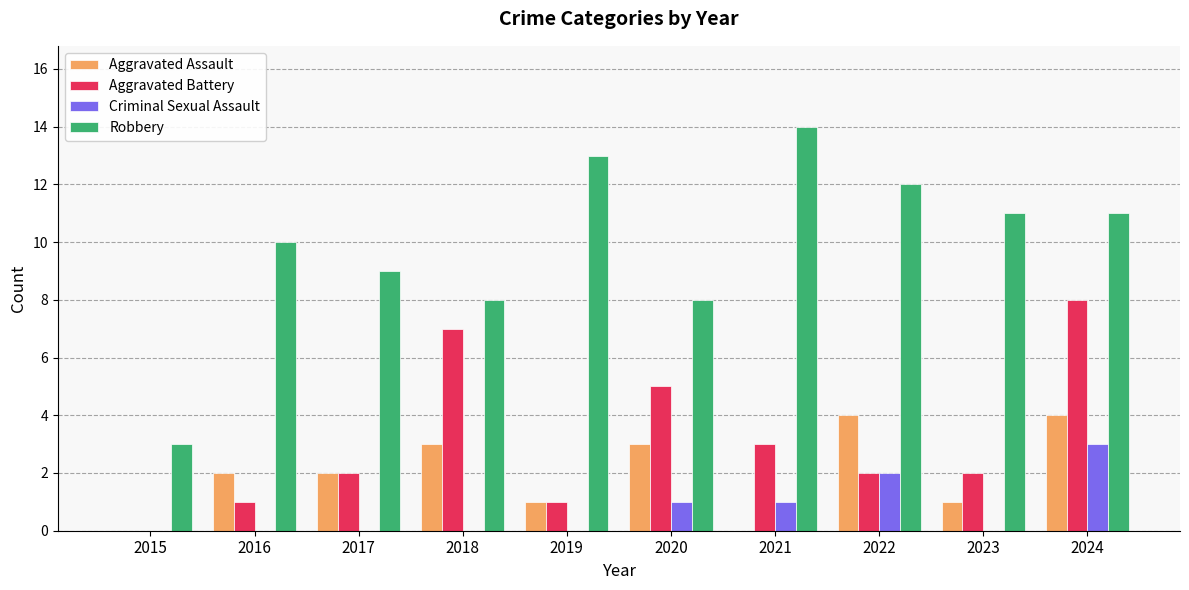

Is the value of Aggravated Battery at 2019 greater than the value of Criminal Sexual Assault at 2023?

Yes